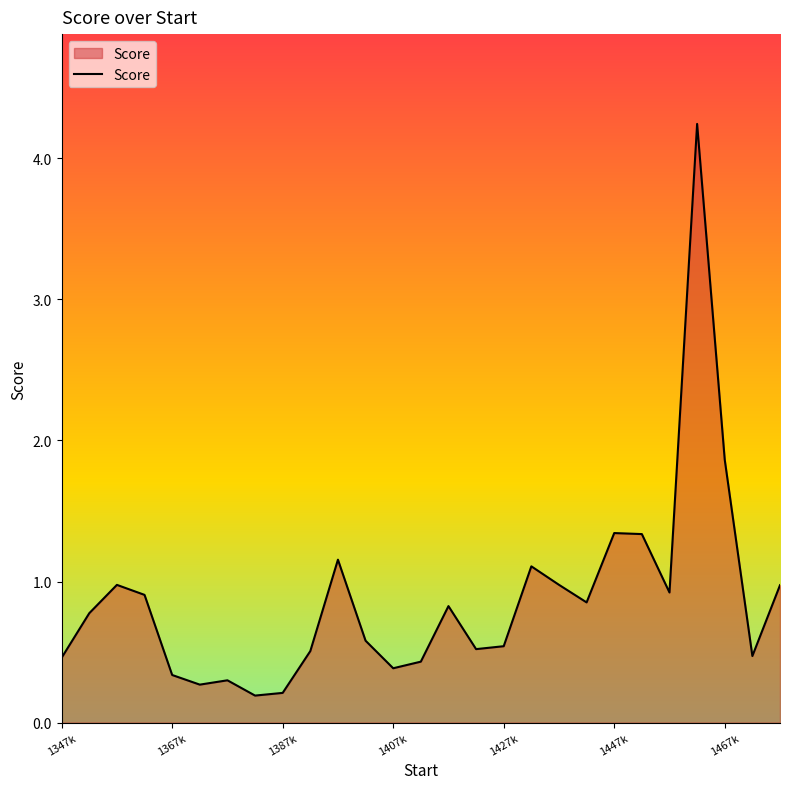

What is the sum of all values?

23.5